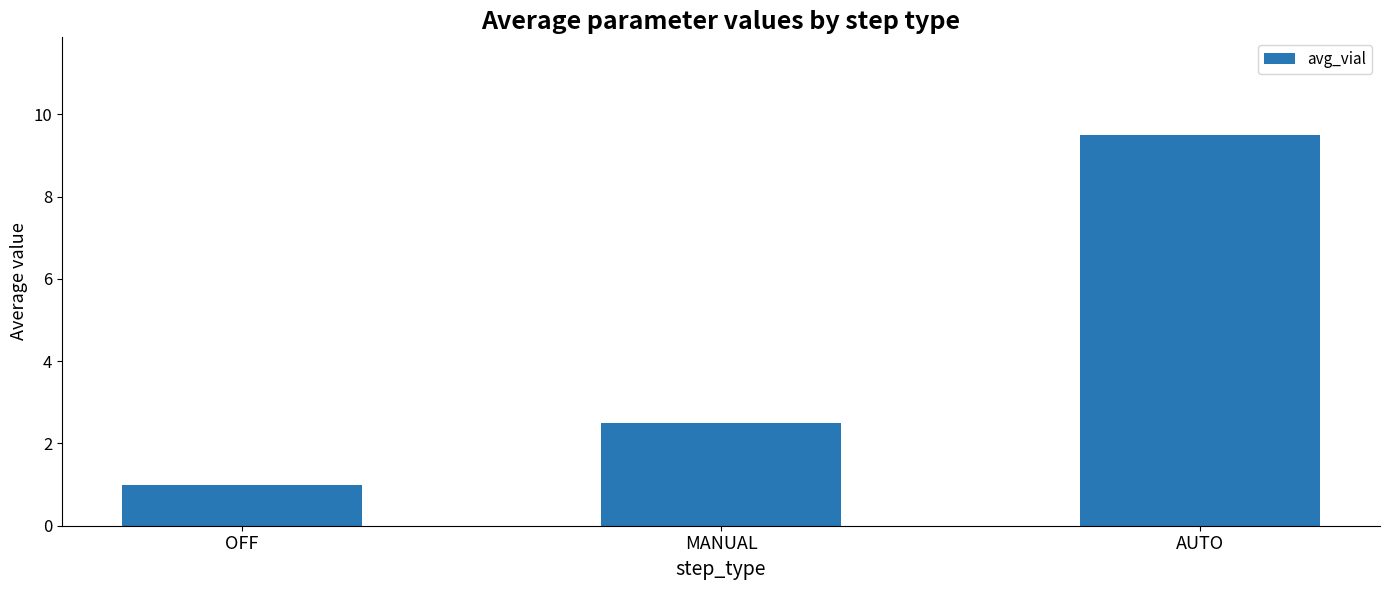

True or false: the data shows 0.3 at OFF.

False